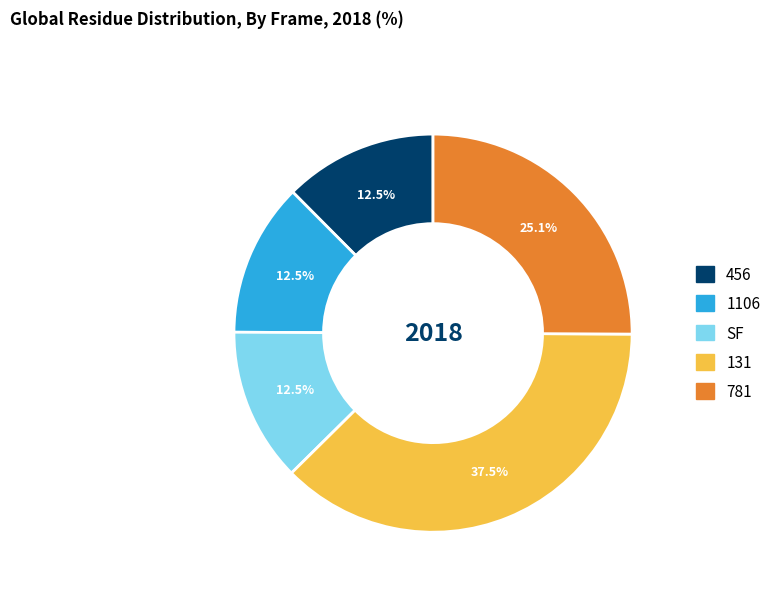

Which has a higher value, 1106 or 781?

781